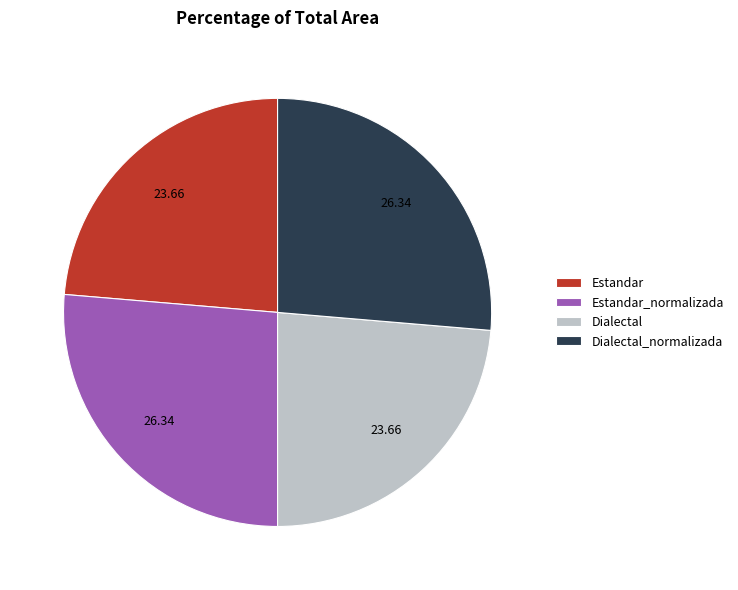

The Dialectal slice represents 24% of the pie. True or false?

True